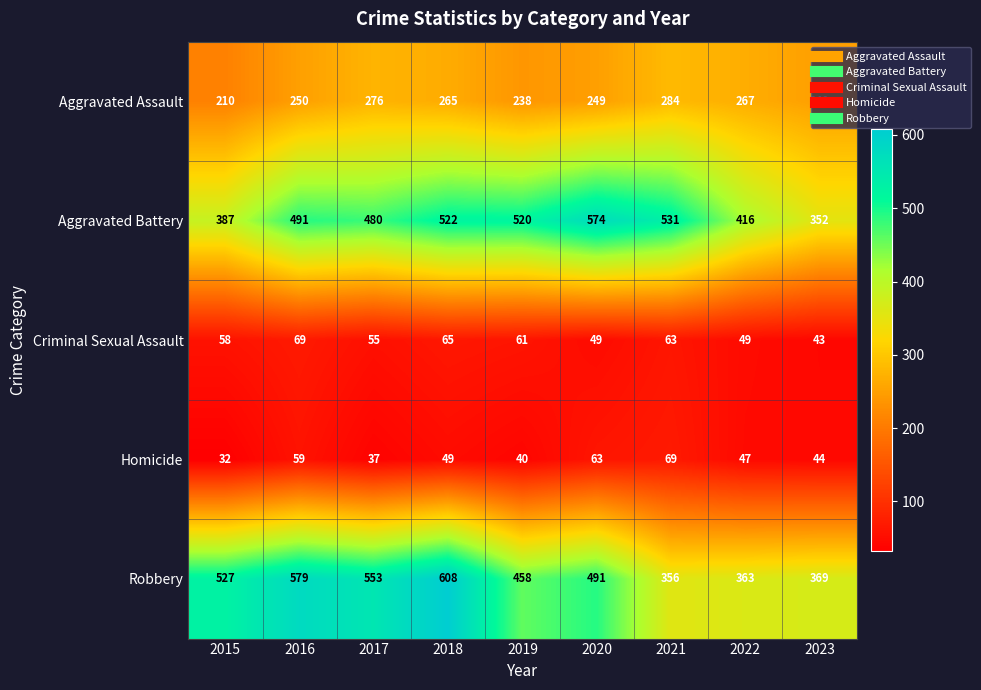

What is the difference between the maximum and minimum values in the Homicide series?

37